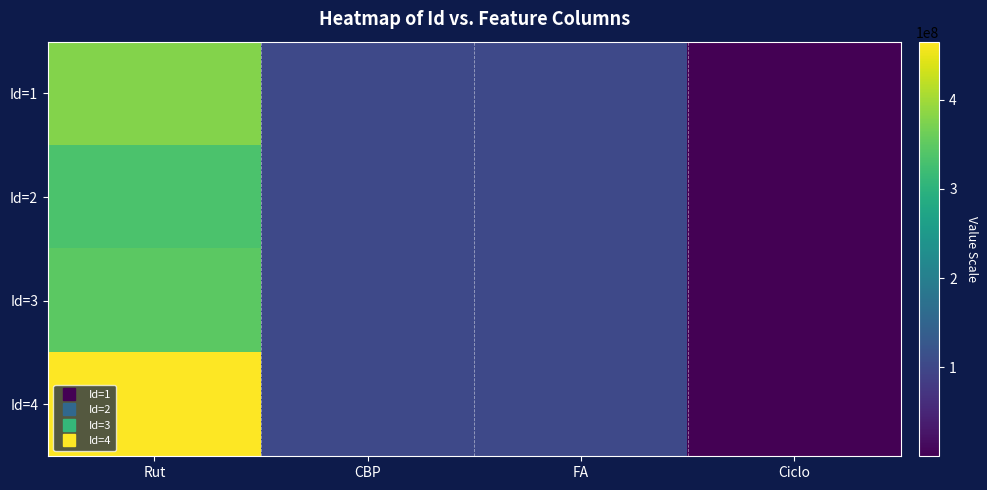

Reading left to right, transcribe all the data shown in this chart.

Id=1: Rut=378127971	CBP=102300896	FA=103190342	Ciclo=16
Id=2: Rut=333900645	CBP=102300897	FA=103190343	Ciclo=16
Id=3: Rut=347059358	CBP=102300898	FA=103190344	Ciclo=16
Id=4: Rut=465167203	CBP=102300899	FA=103190345	Ciclo=16